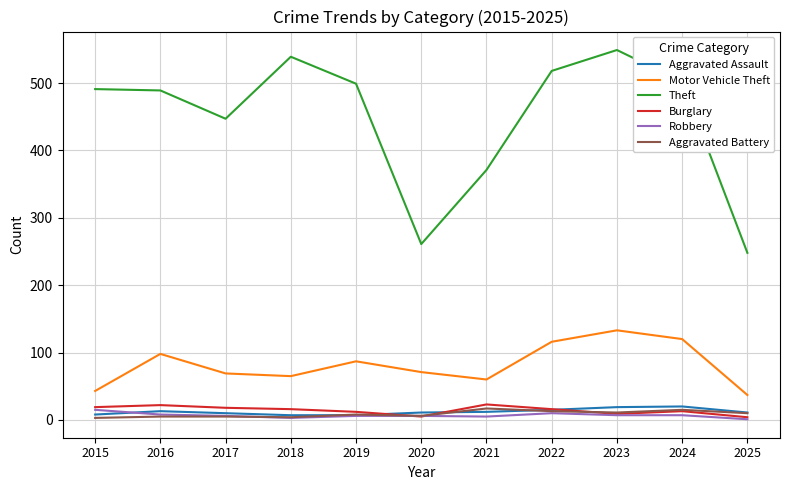

True or false: Aggravated Battery and Theft intersect in this chart.

False